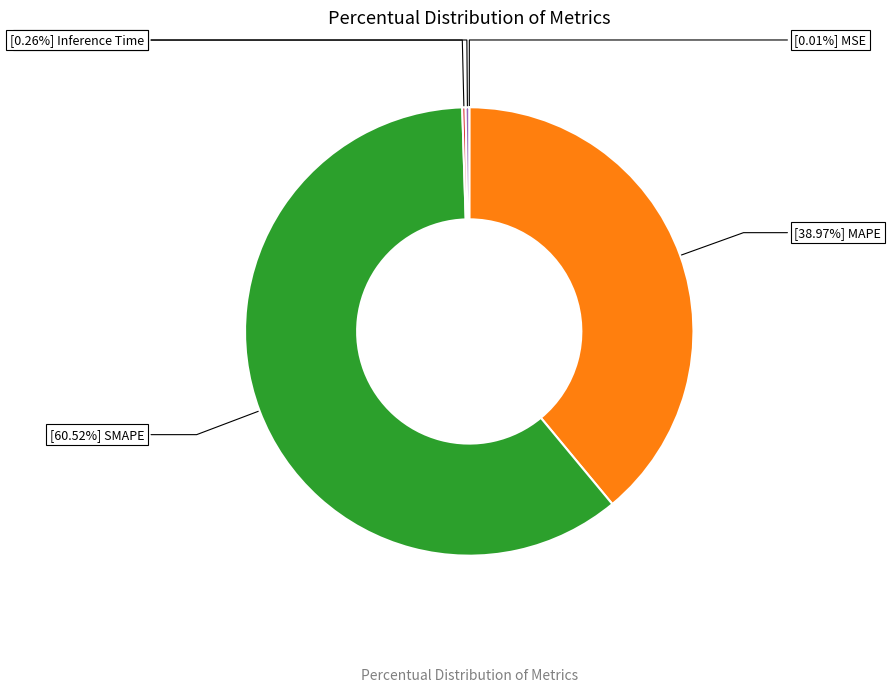

Is there a majority slice in this chart?

Yes